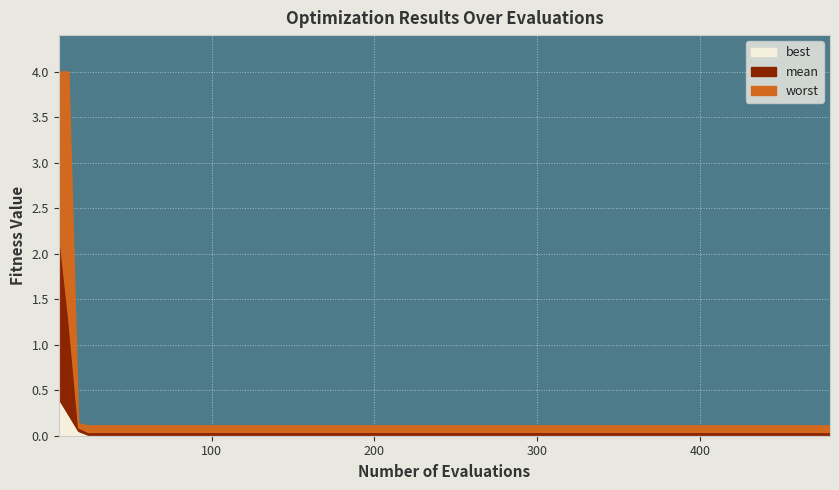

Which series has the widest spread of values?

worst